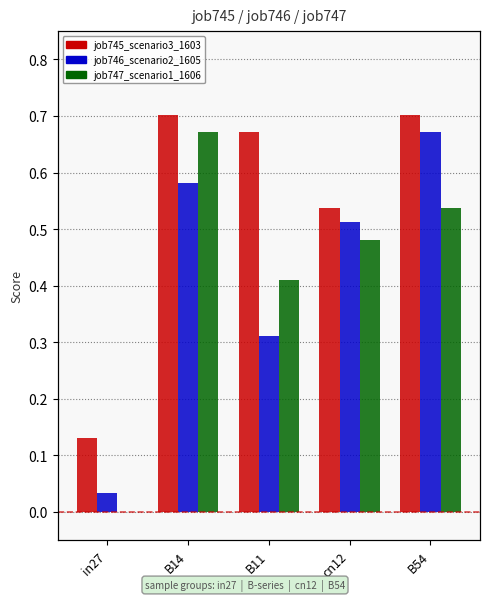

What is the label of the 3rd bar from the right?

B11